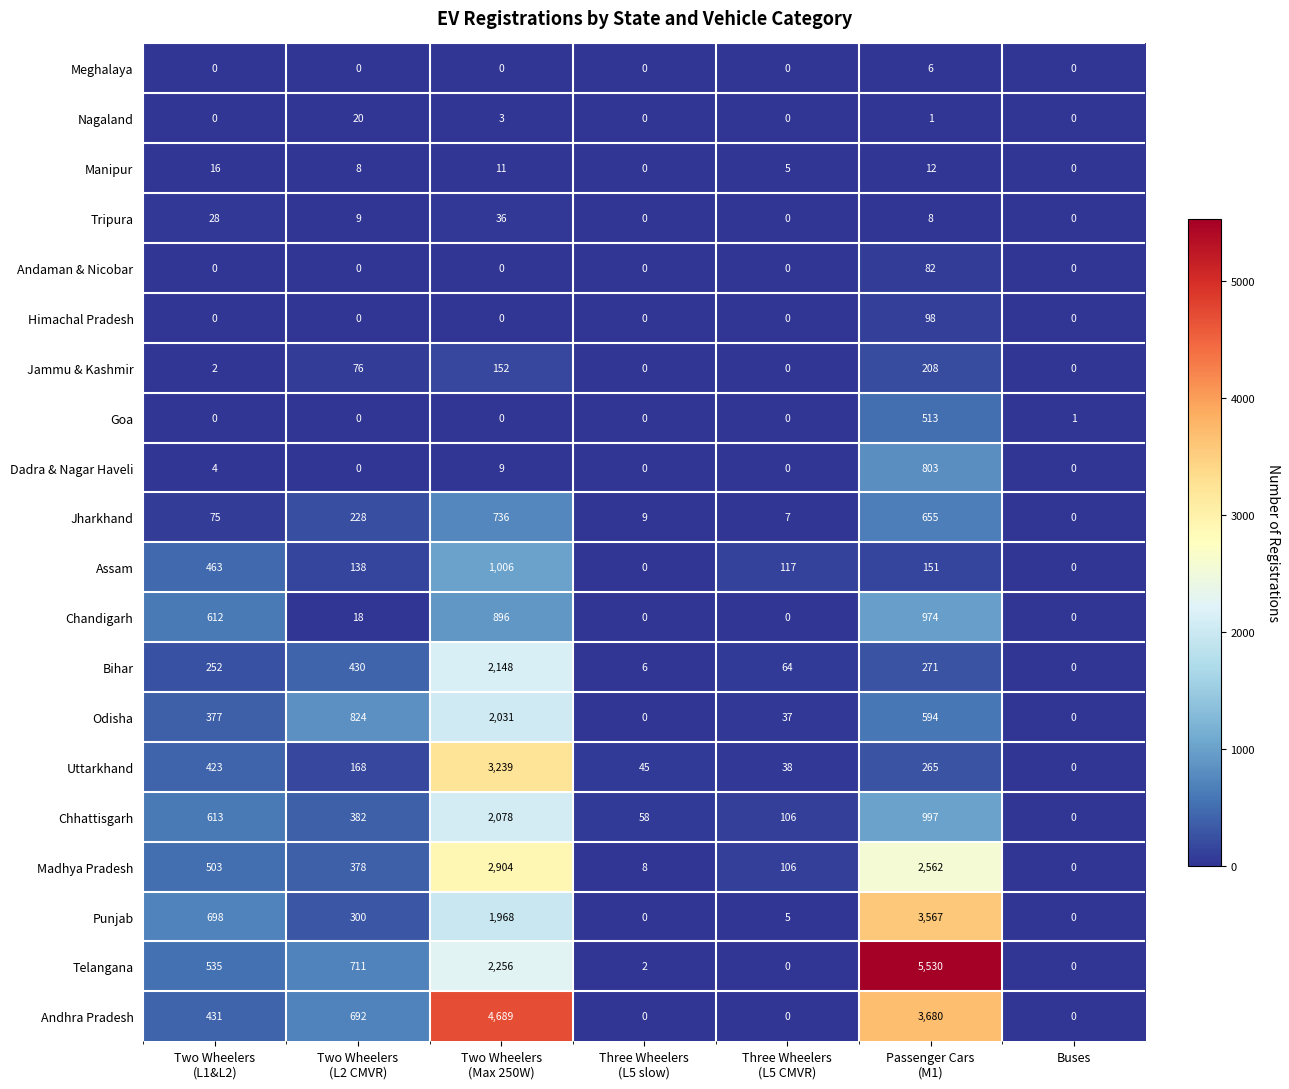

What is the highest value of the Odisha series?

2031